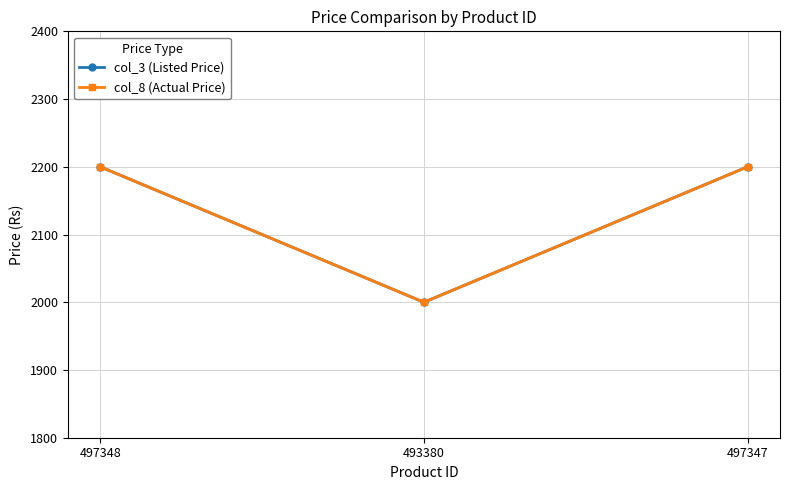

How many lines are shown in the chart?

2